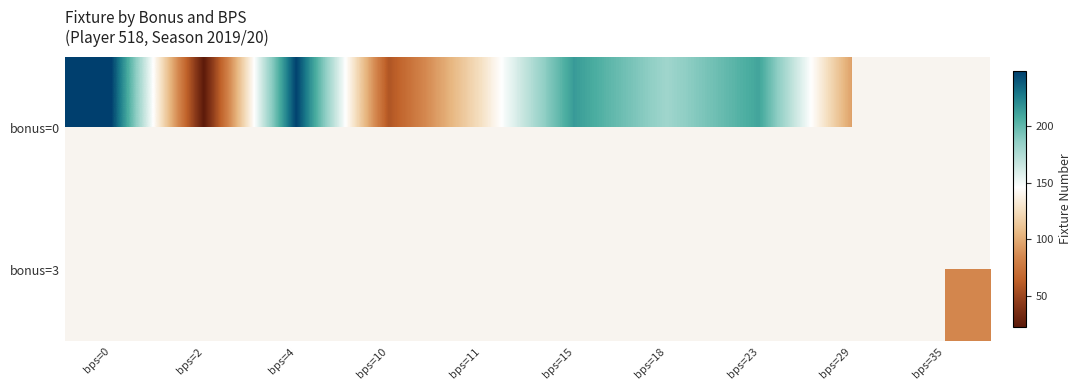

What is the minimum value shown in the chart?

22.0